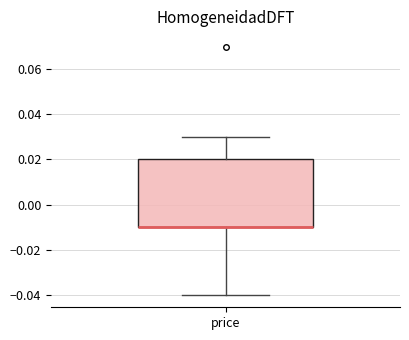

Read this box plot against the y-axis: the position of the median line, the range covered by the box, and the ends of both whiskers. The values are not printed on the chart, so give them approximately, as read against the axis.

median -0.01 (drawn on the box's lower edge), box -0.01 to 0.02, whiskers -0.04 to 0.03